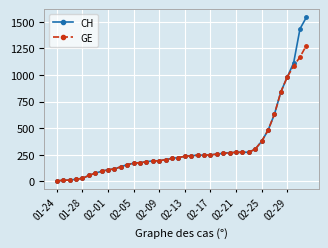

Rank the series by their maximum value, from lowest to highest.

GE, CH